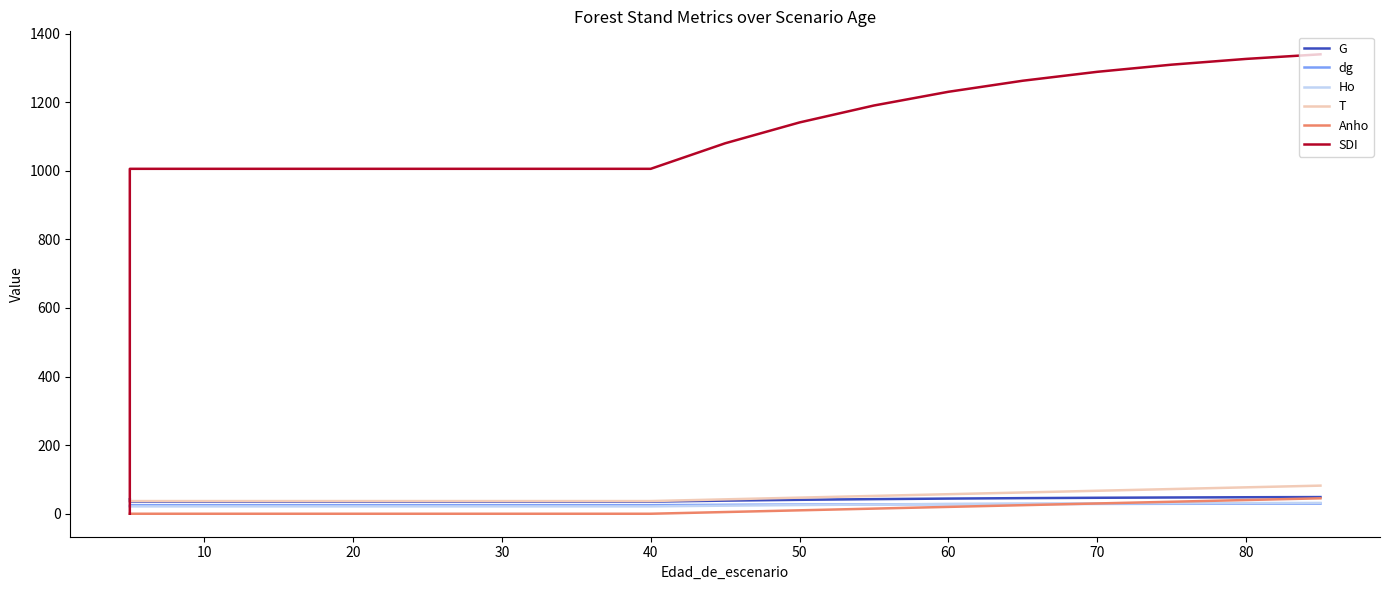

How many lines are shown in the chart?

6